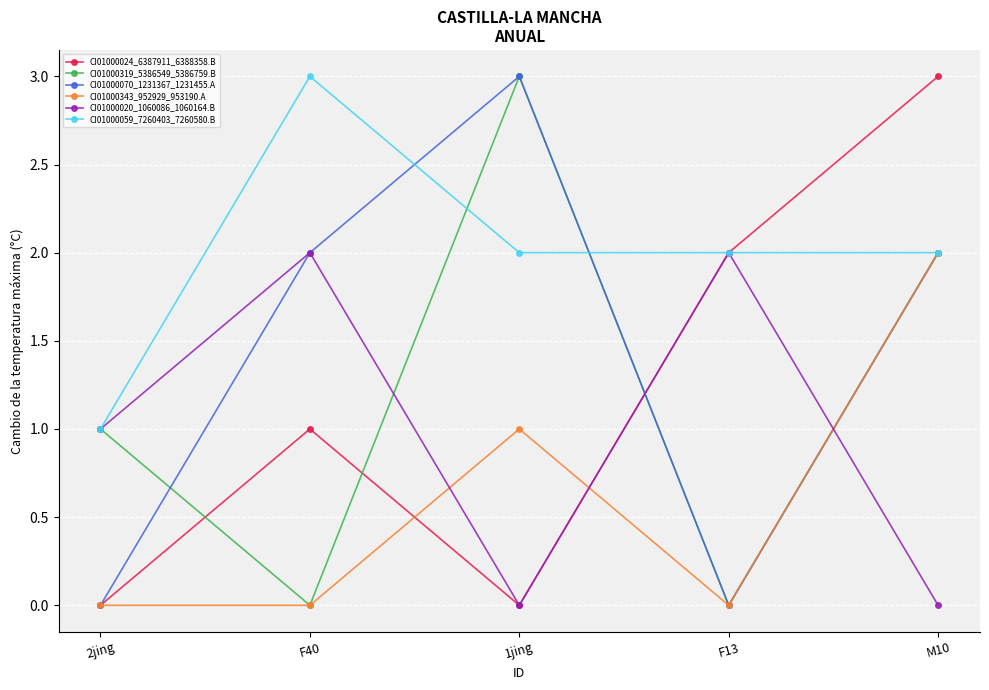

What is the total value across all series at F40?

8